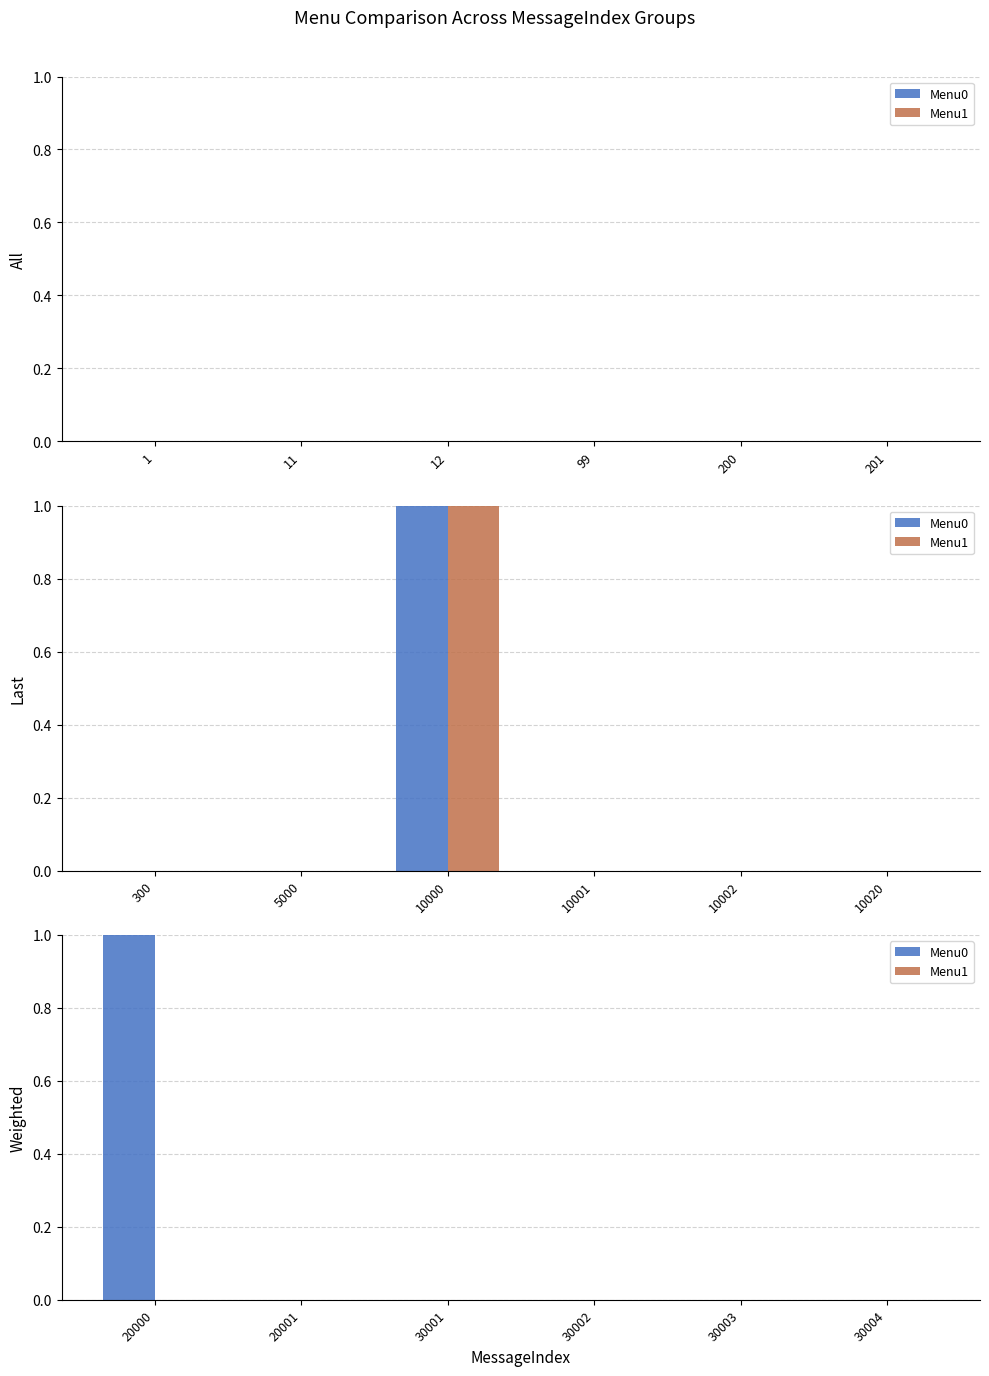

Rank the series at 12 from highest to lowest value.

Menu0, Menu1